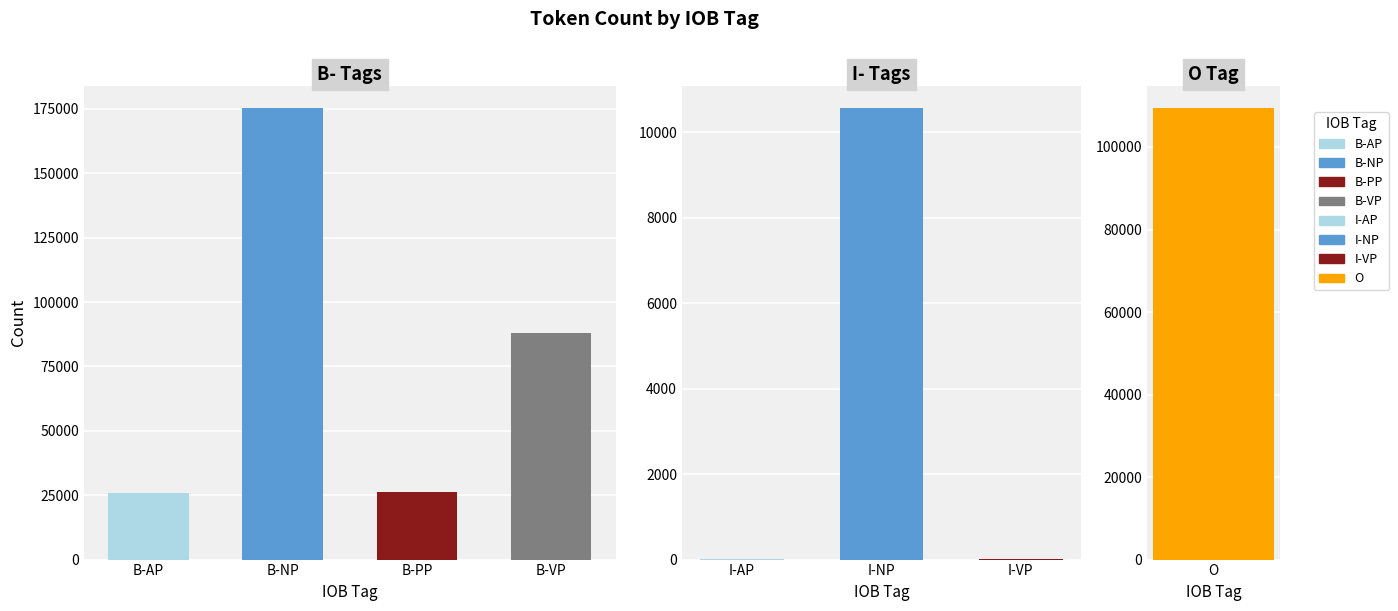

Which category has the lowest value across all series?

I-AP